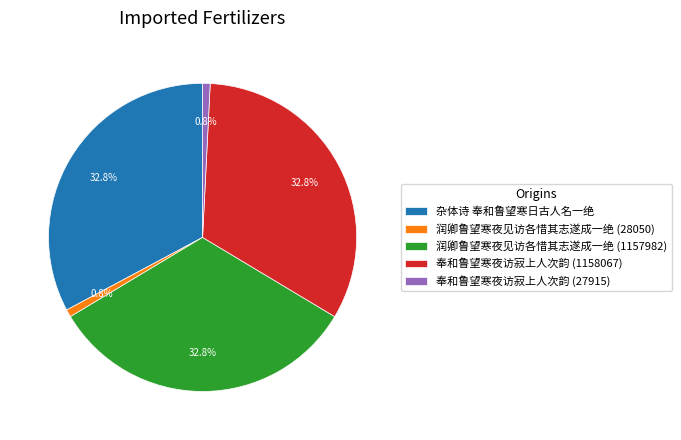

The 奉和鲁望寒夜访寂上人次韵 (27915) slice represents 11% of the pie. True or false?

False